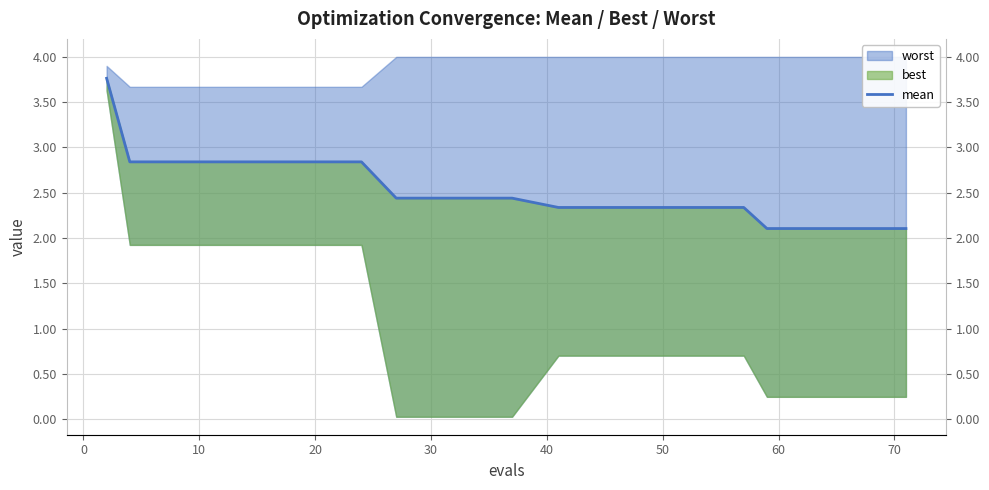

Reading left to right, what are all the values shown in this chart?

3.8	2.8	2.8	2.8	2.8	2.8	2.8	2.4	2.4	2.3	2.3	2.3	2.1	2.1	2.1	2.1	2.1	2.1	2.1	2.1